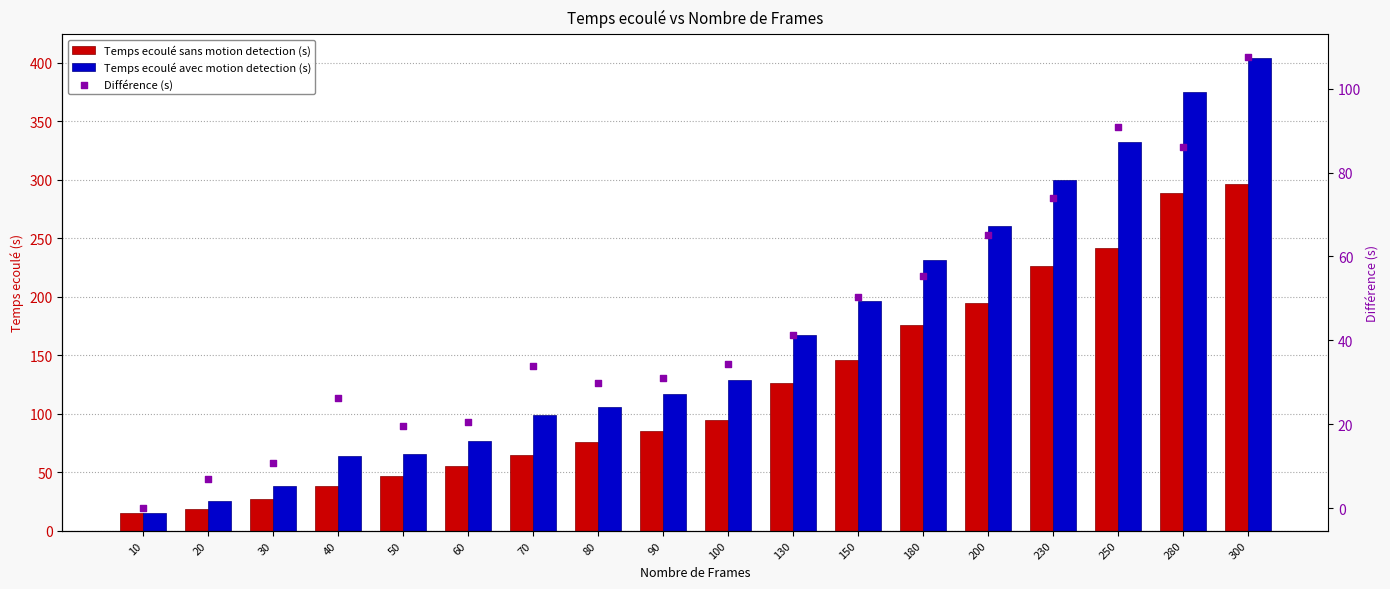

At which category is the sum across all series the highest?

300